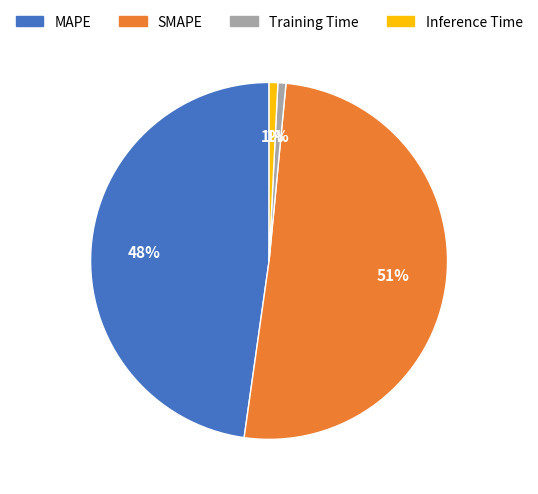

How many segments does this pie chart have?

4